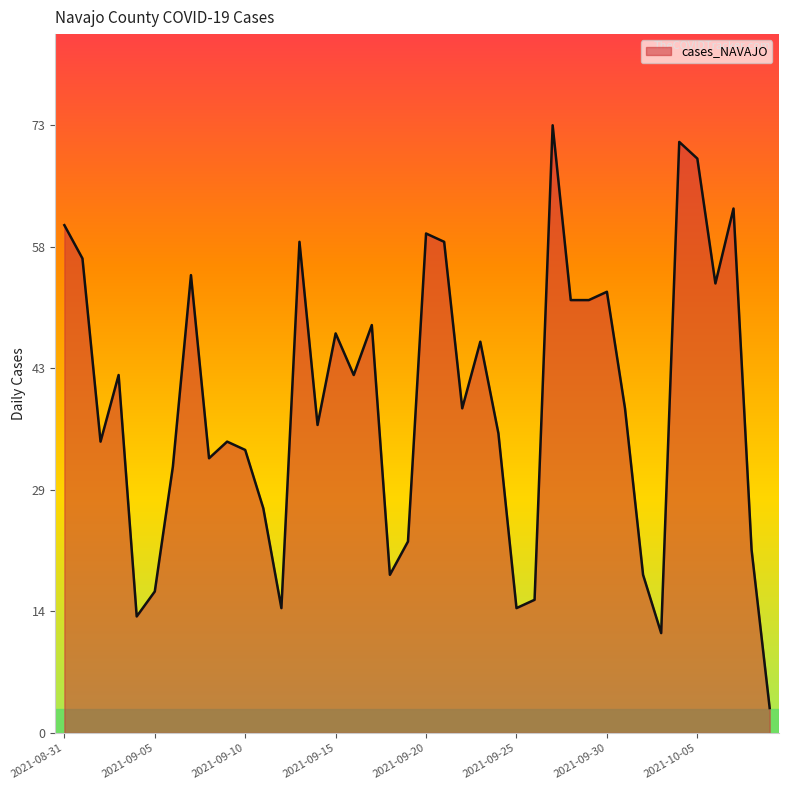

What is the smallest value displayed?

3